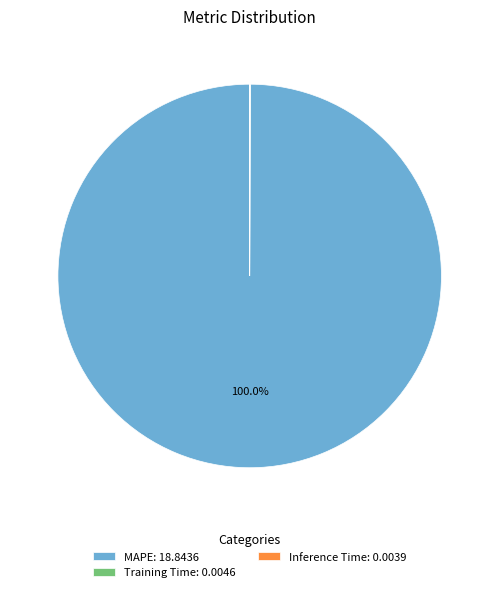

Is there a majority slice in this chart?

Yes